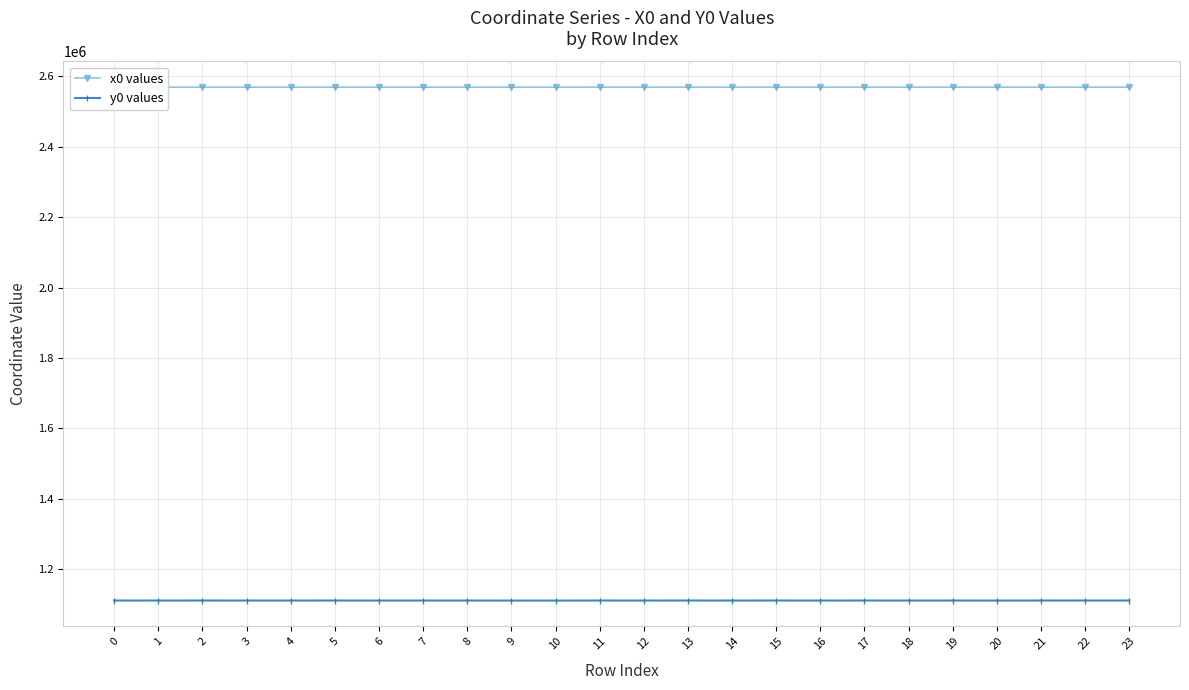

Does the chart display data point markers on the line(s)?

Yes